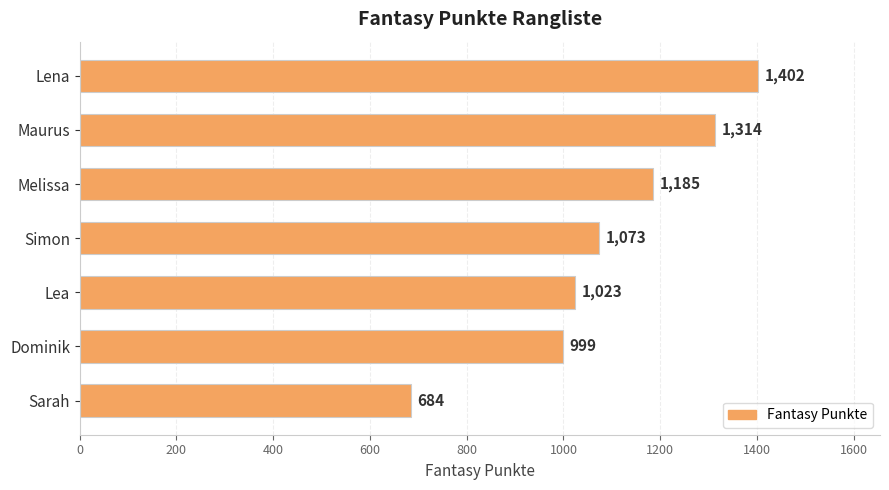

What is the sum of all values?

7680